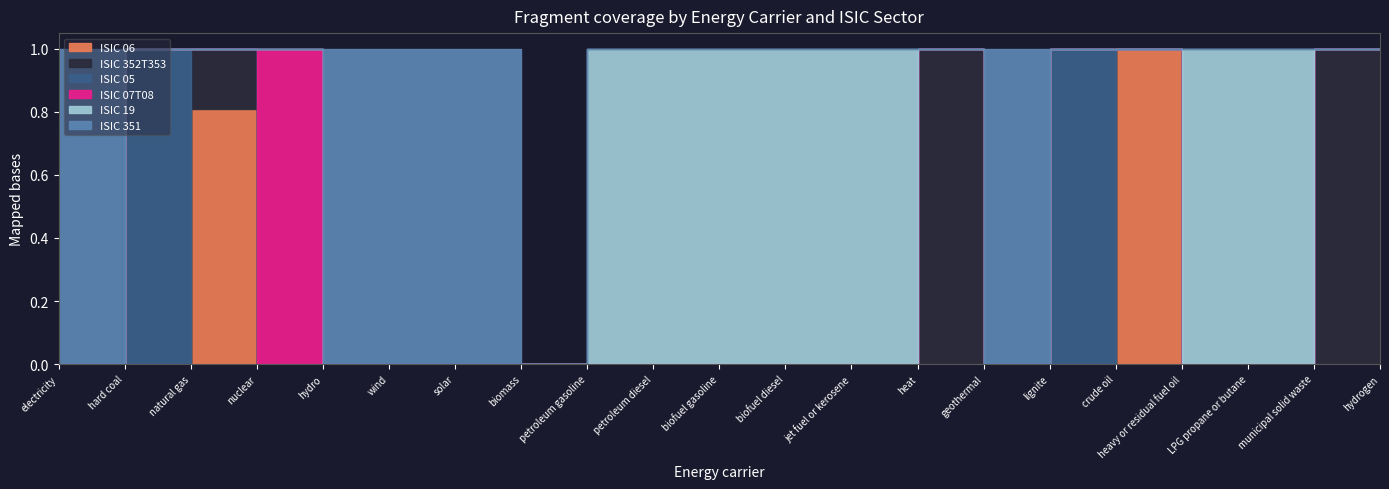

What is the difference between the second highest and minimum values in the ISIC 06 series?

0.8